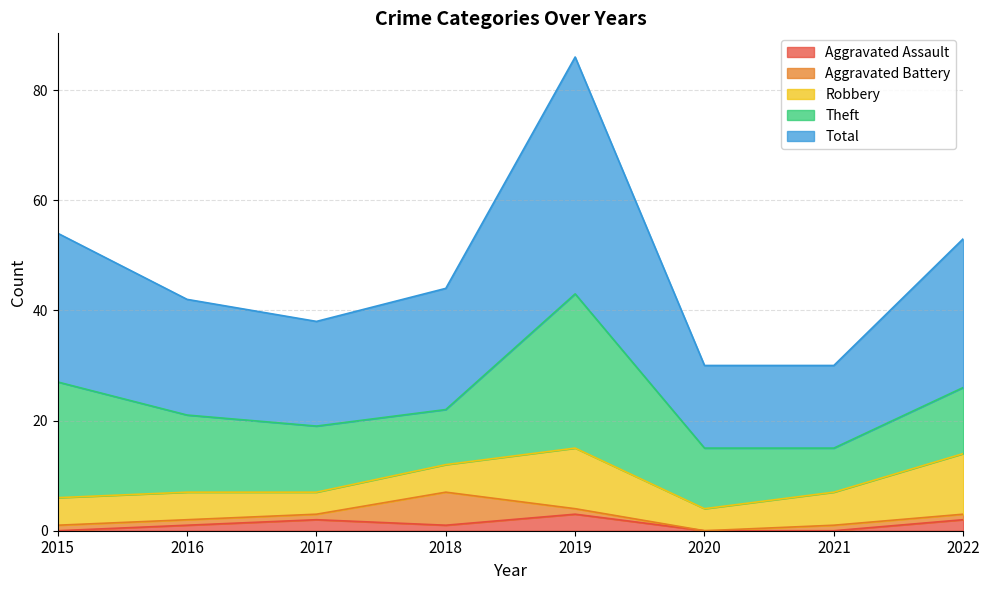

List the labels in order of Theft value, largest first.

2019, 2015, 2016, 2017, 2022, 2020, 2018, 2021